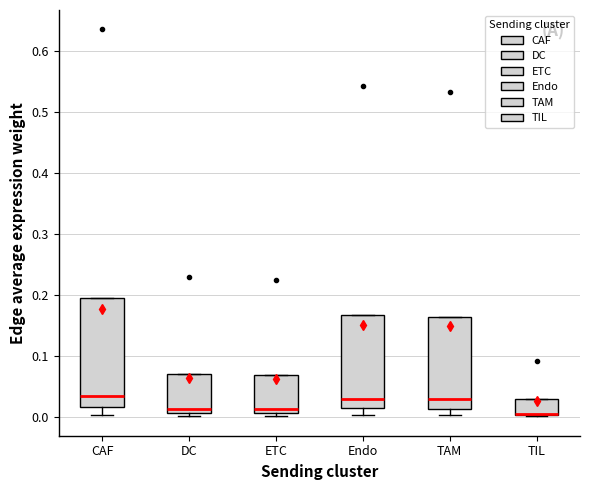

Where is the upper edge of the box for ETC on the y-axis? The values are not printed on the chart, so give them approximately, as read against the axis.

0.07